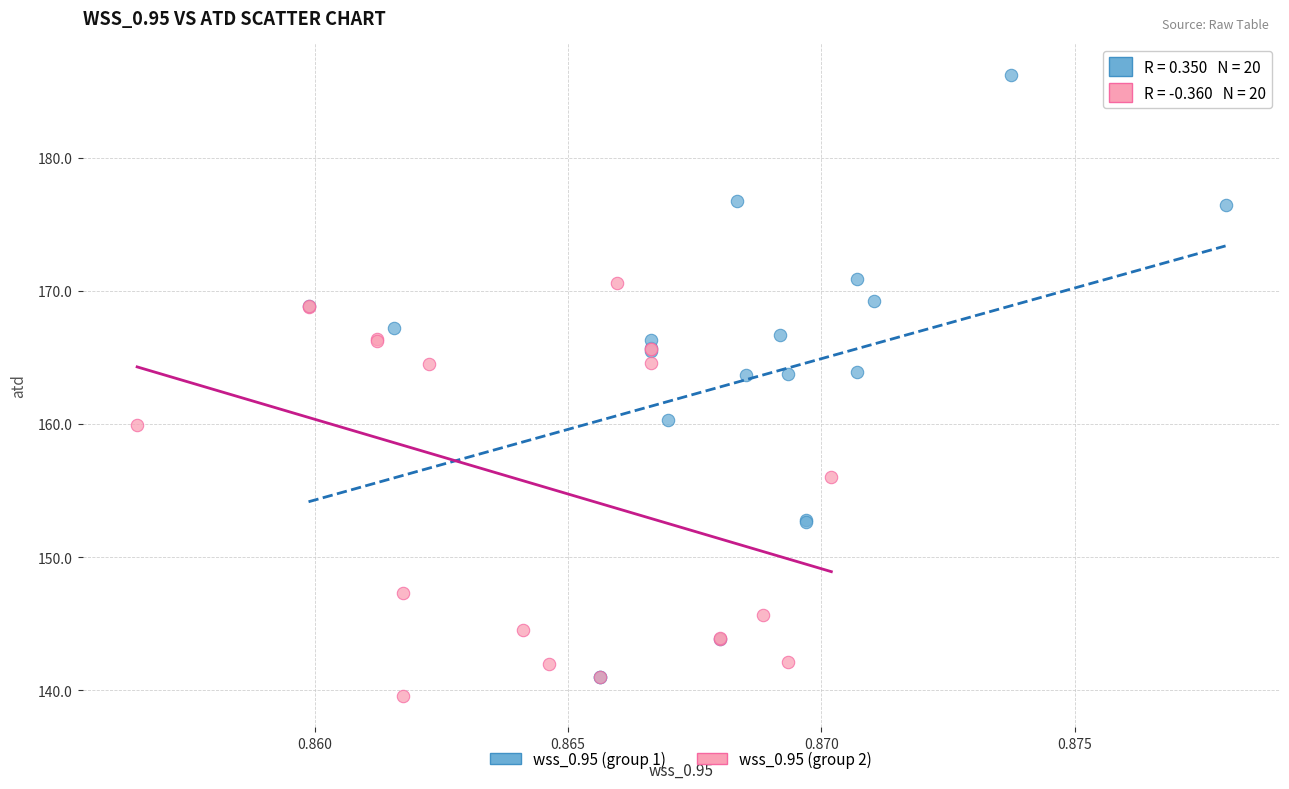

Which series contains the highest Y value?

wss_0.95 (group 1)